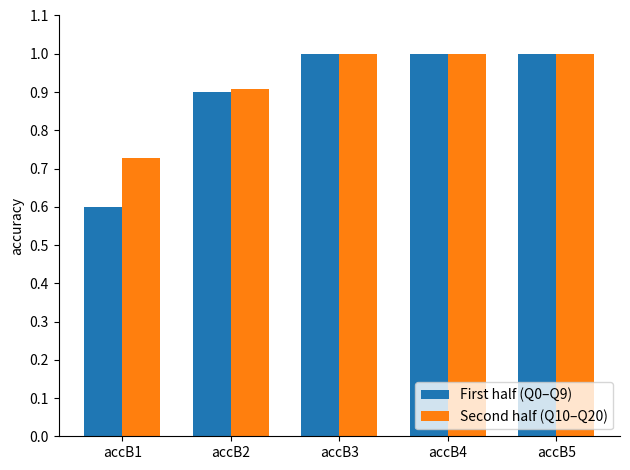

What is the maximum value shown in the chart?

1.0